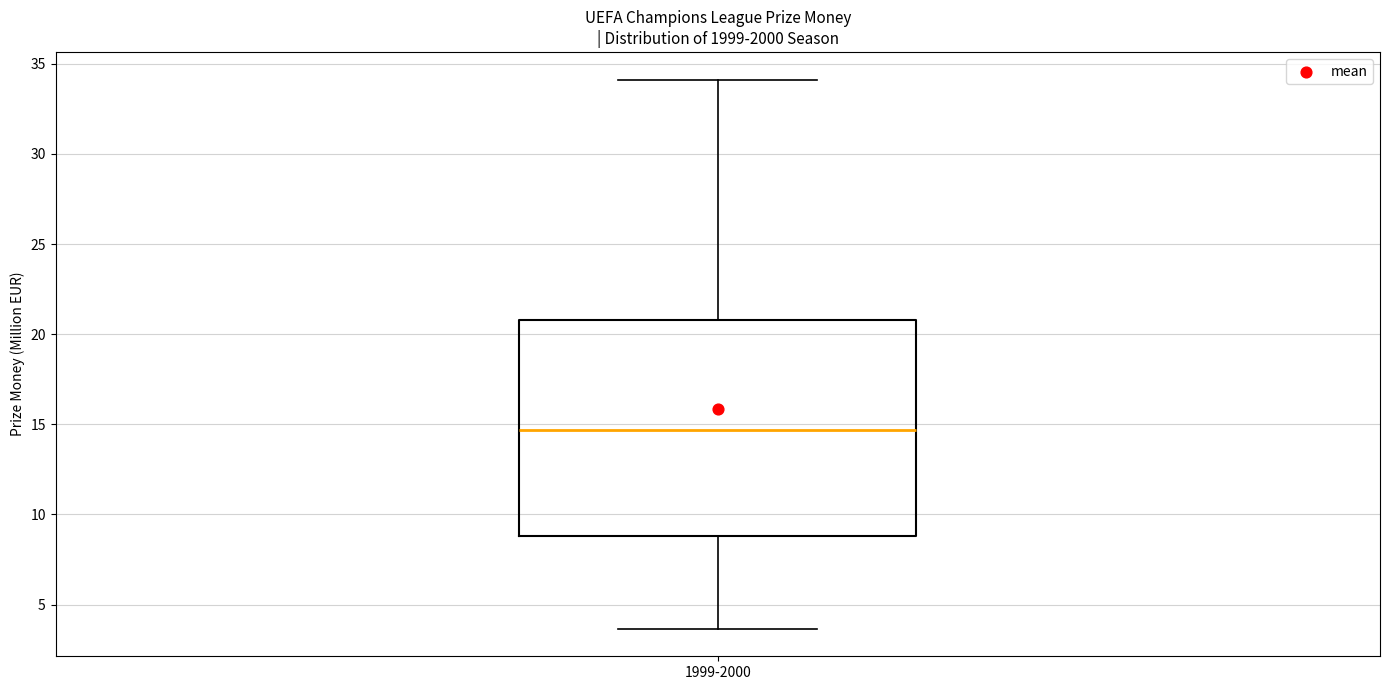

Where is the lower edge of the box for 1999-2000 on the y-axis? The values are not printed on the chart, so give them approximately, as read against the axis.

9.0